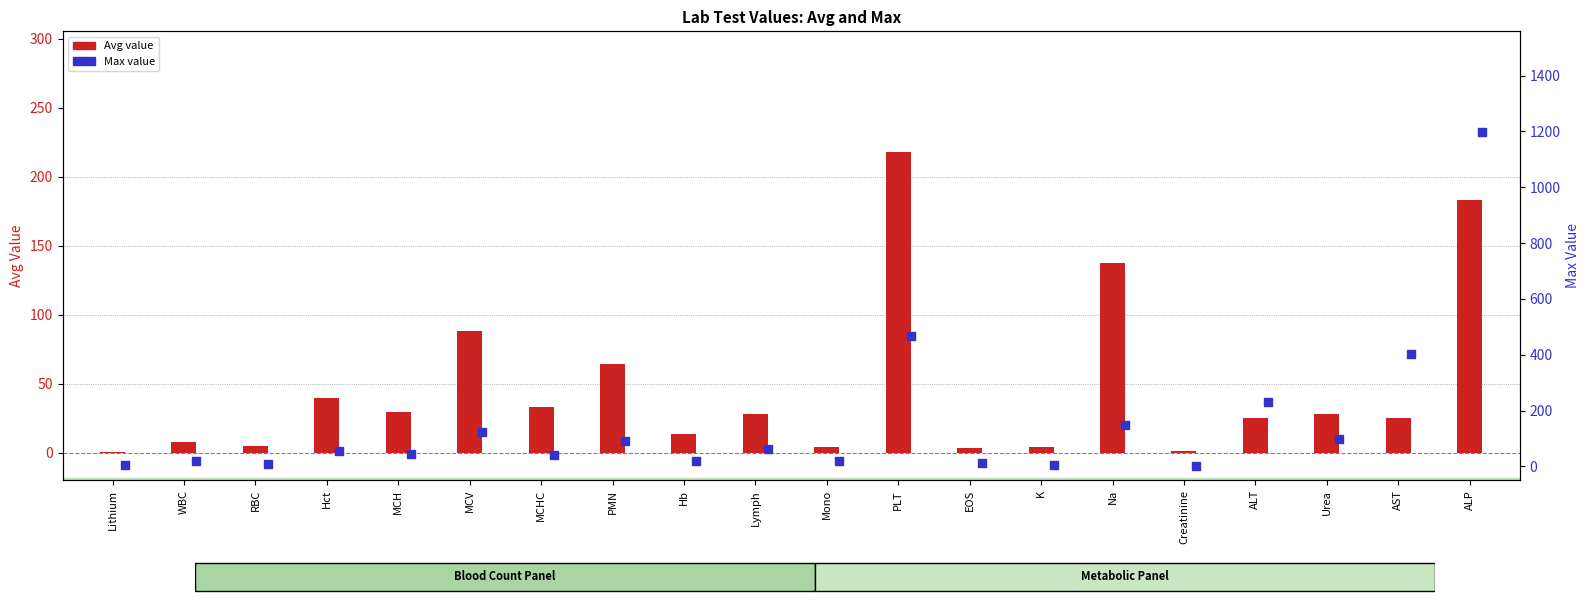

What are all the series names shown in the legend?

Avg, Max